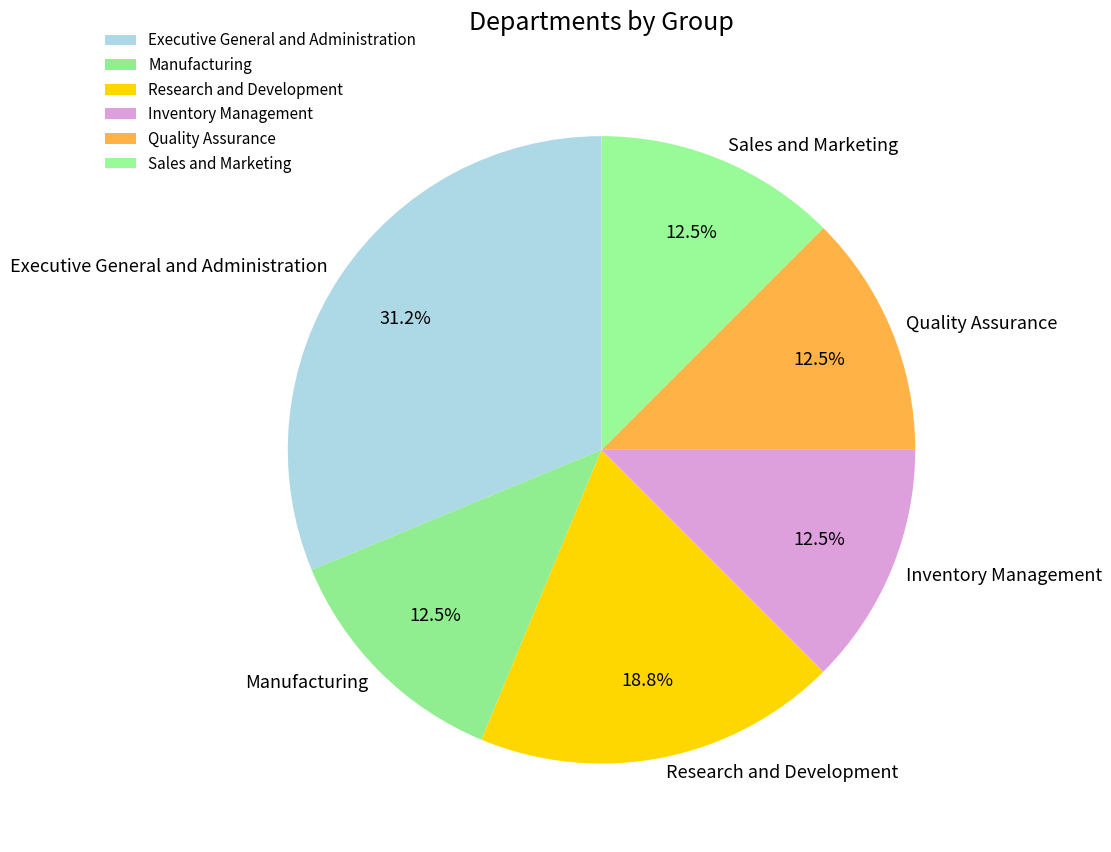

What is the total percentage of Quality Assurance and Sales and Marketing?

25.0%